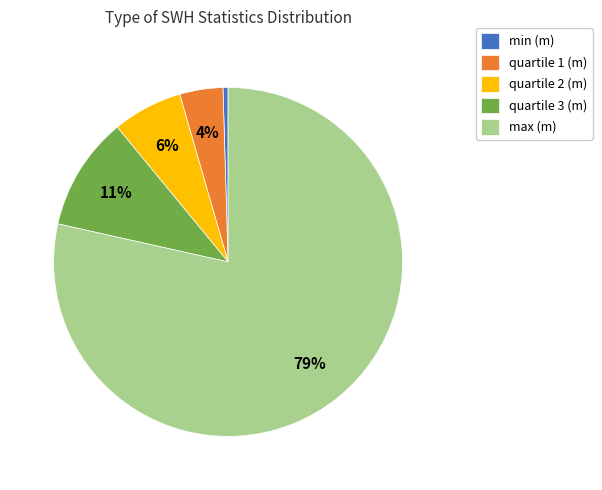

Do quartile 1 (m) and max (m) together represent more than half of the pie?

Yes